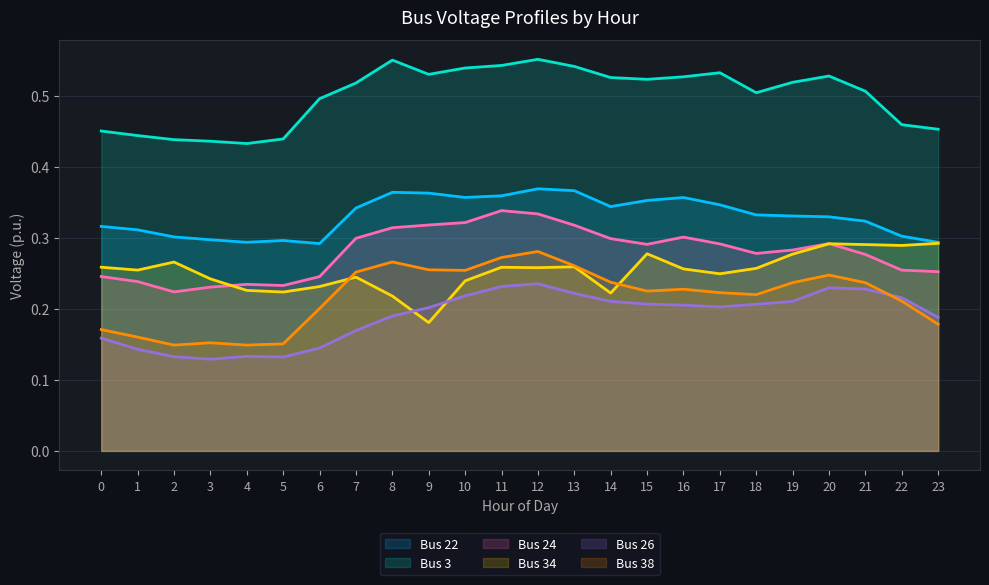

Does the chart have visible grid lines?

Yes